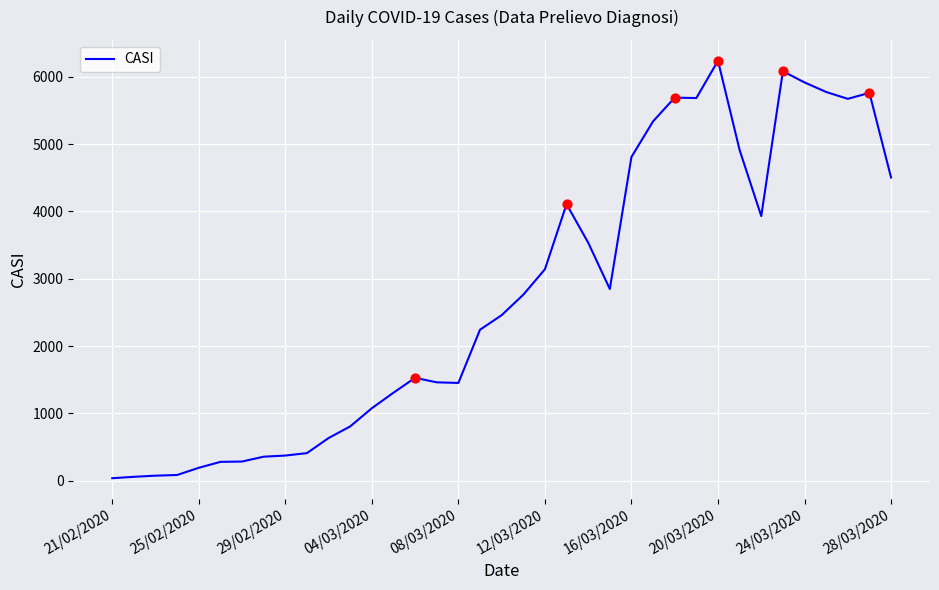

What is the difference between the maximum and minimum values?

6204